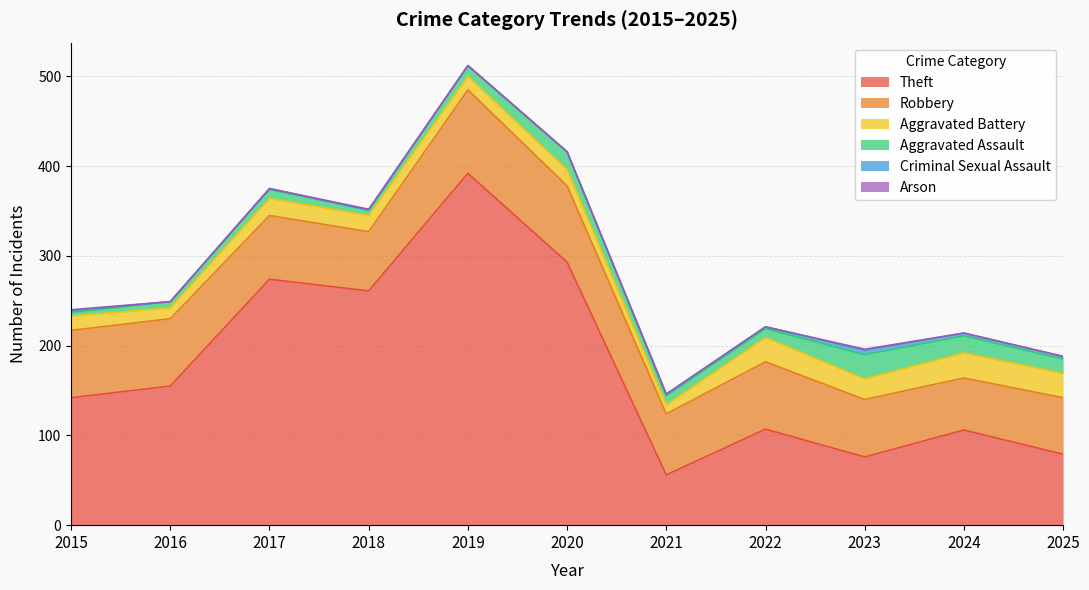

What is the highest value of the Aggravated Assault series?

27